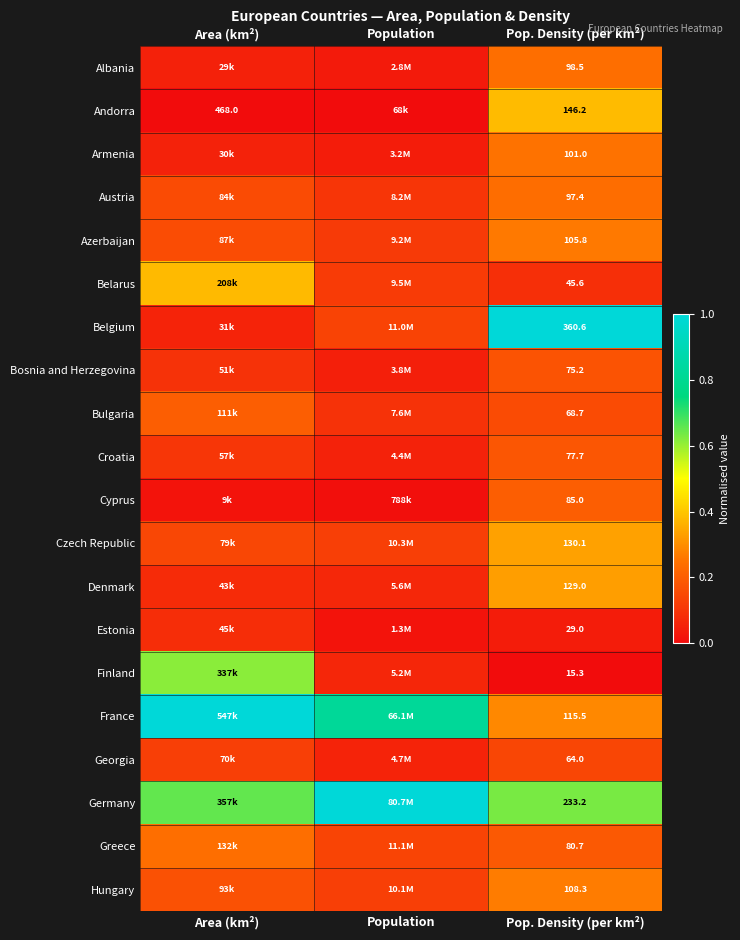

Rank the categories by Bulgaria value from lowest to highest.

Population, Pop. Density (per km²), Area (km²)